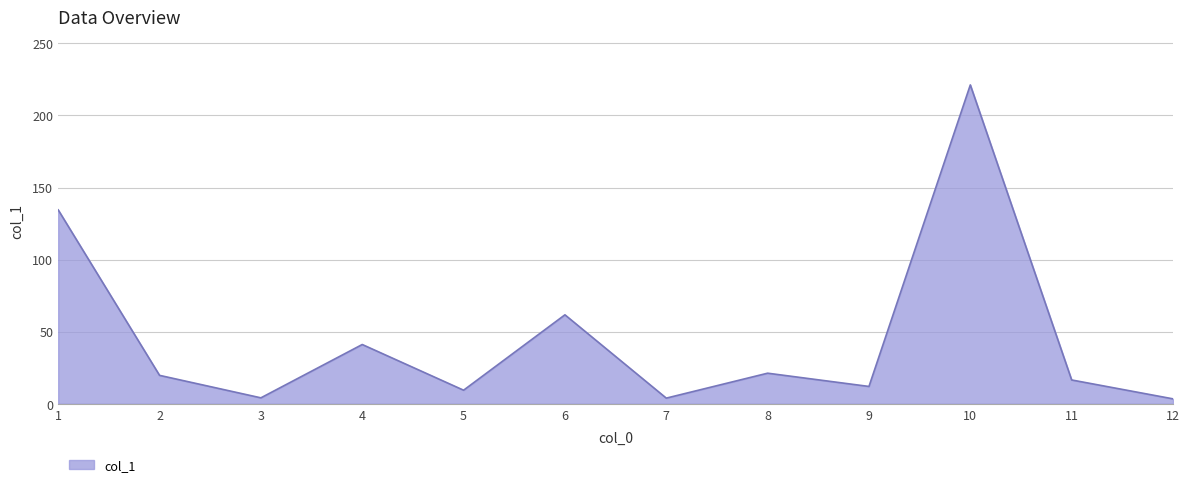

How many lines are shown in the chart?

1